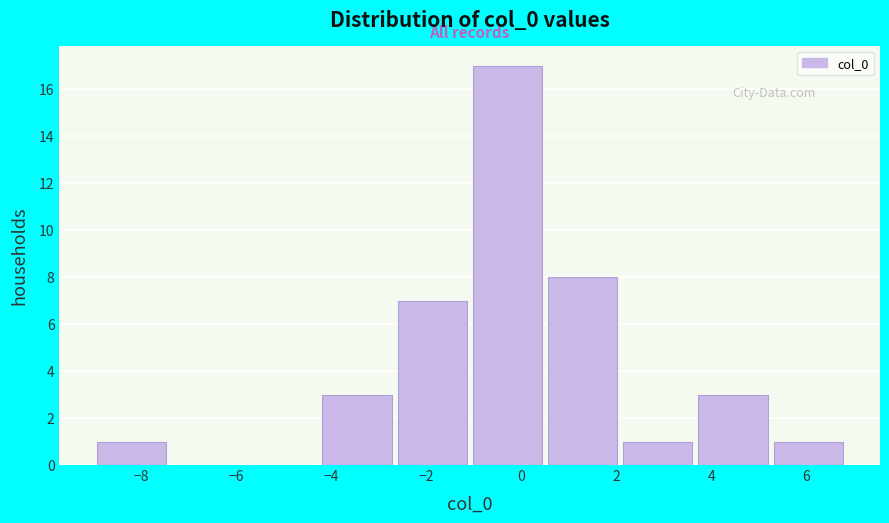

Reading left to right, list every bar in this chart as the range it spans on the x-axis followed by its height. Neither the bar edges nor the heights are printed on the chart, so give them approximately, as read against the axes.

-9.0 to -7.4: 1
-7.4 to -5.8: 0
-5.8 to -4.2: 0
-4.2 to -2.6: 3
-2.6 to -1.0: 7
-1.0 to 0.6: 17
0.6 to 2.2: 8
2.2 to 3.8: 1
3.8 to 5.4: 3
5.4 to 6.8: 1